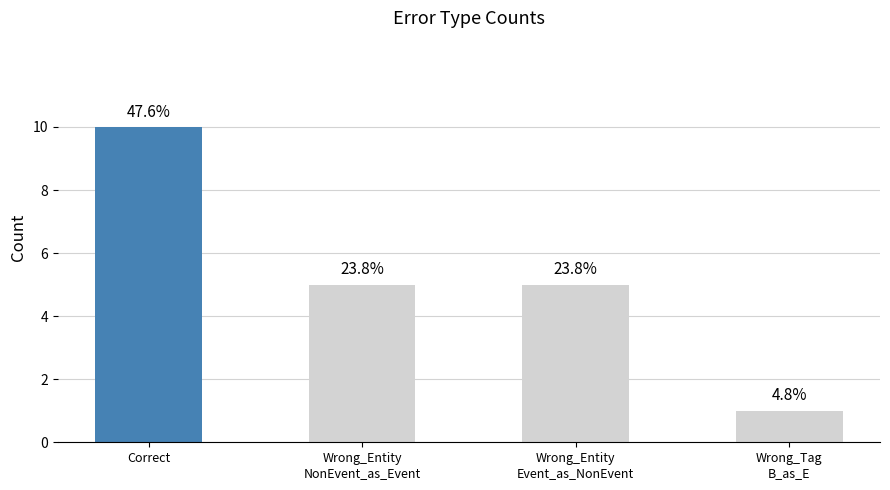

Does the chart contain any negative values?

No